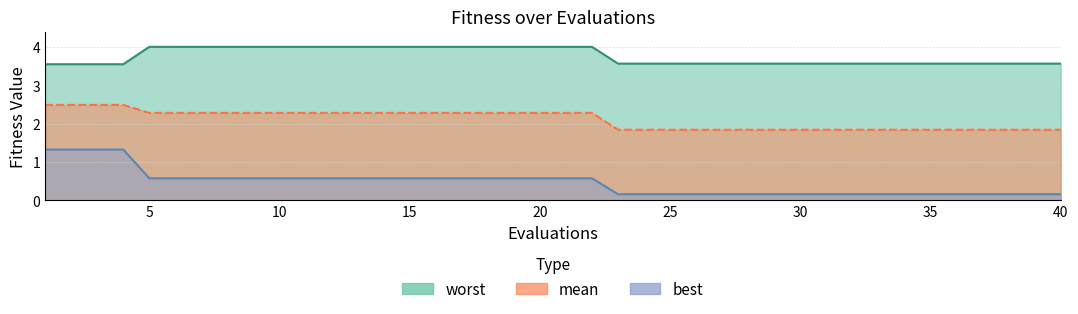

What are all the series names shown in the legend?

worst, mean, best